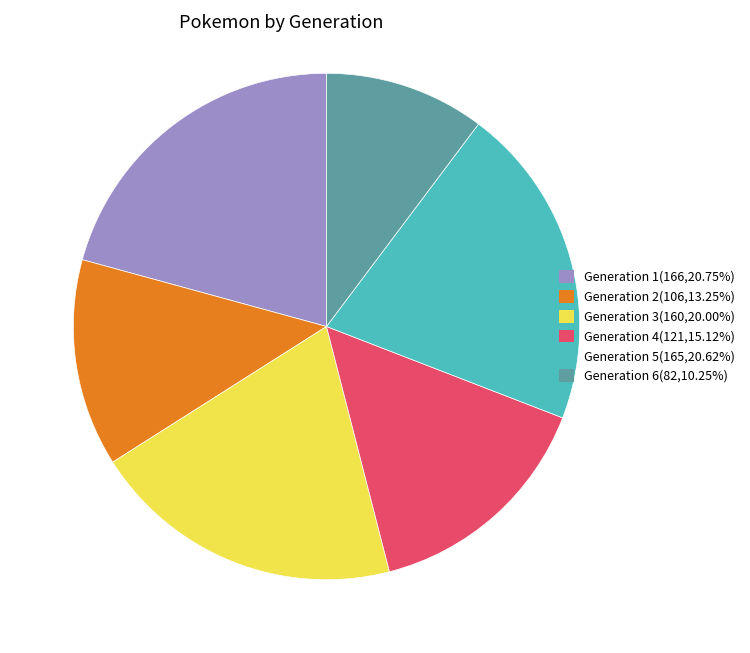

Is it true that Generation 3 is 5% of the pie?

False